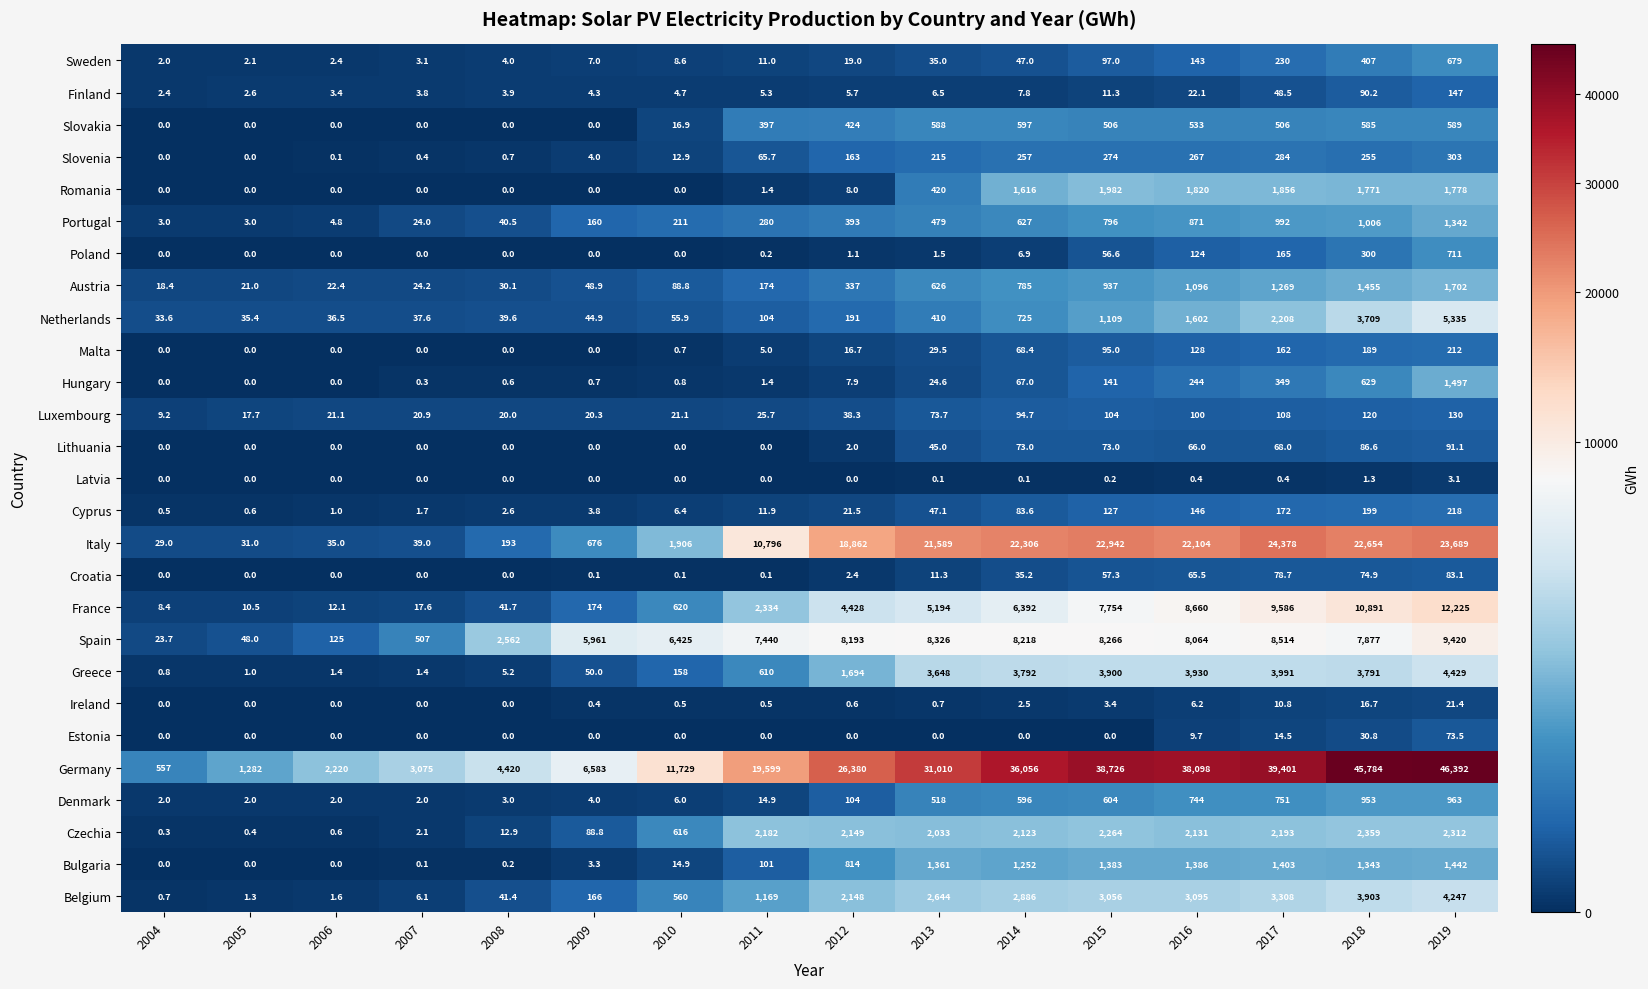

Which series has the largest range (max minus min)?

Germany